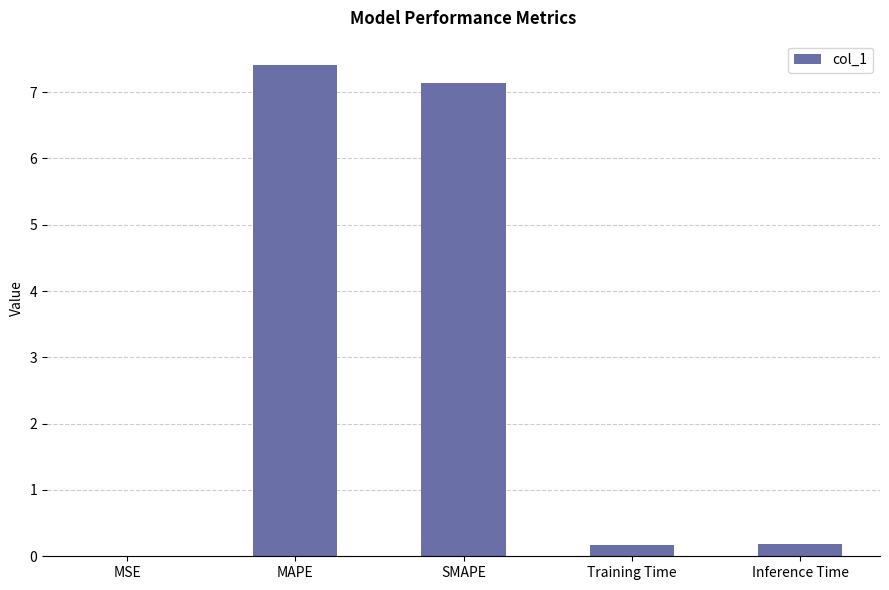

What is the greatest value displayed?

7.4